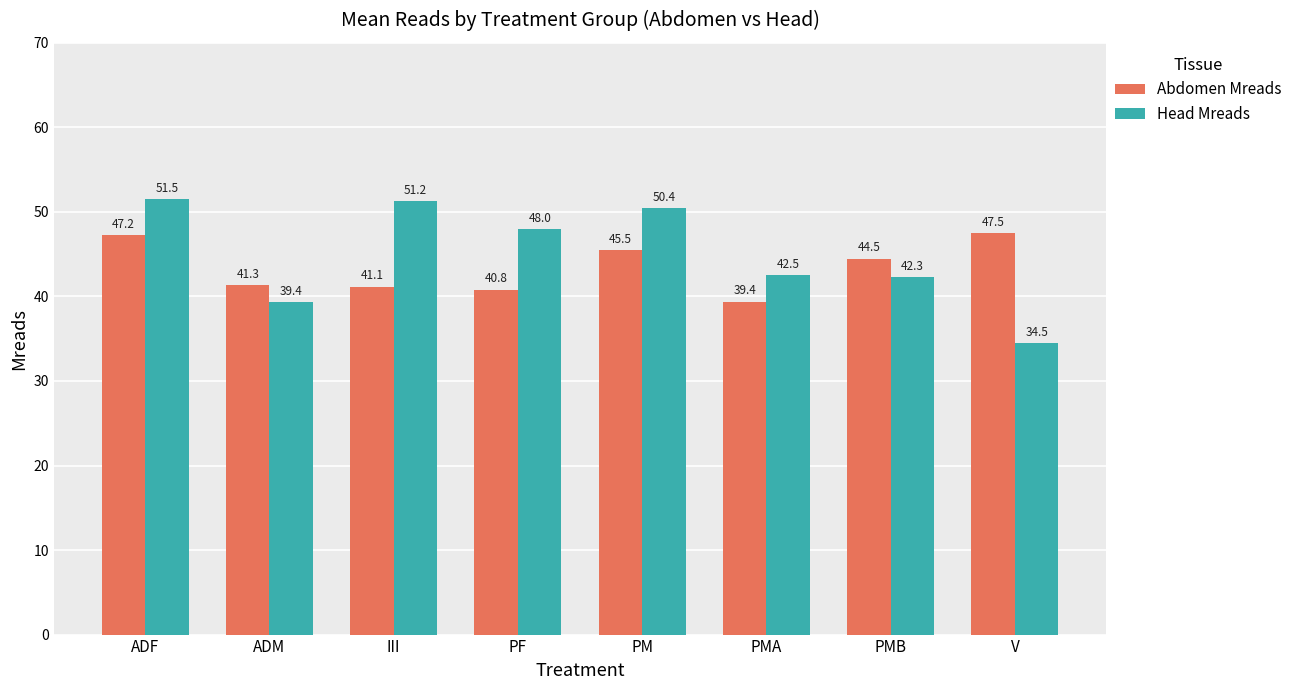

True or false: Head Mreads has a value of 39.4 at ADM.

True